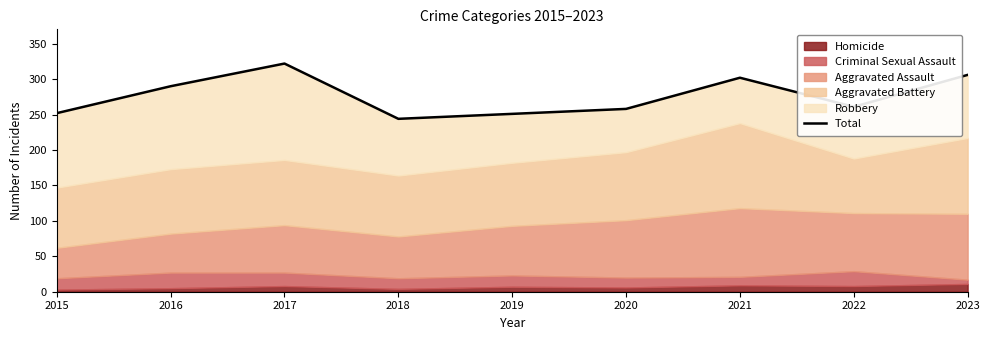

Is it true that the value at 2021 is 302?

True